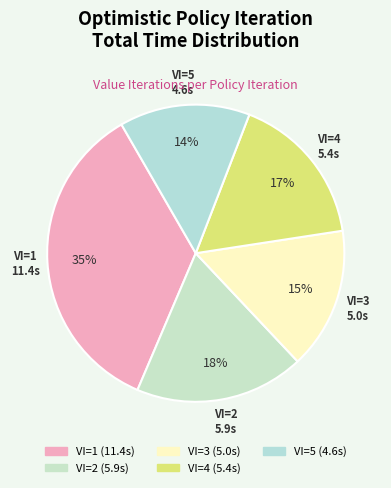

True or false: VI=1 accounts for 30% of the total.

False